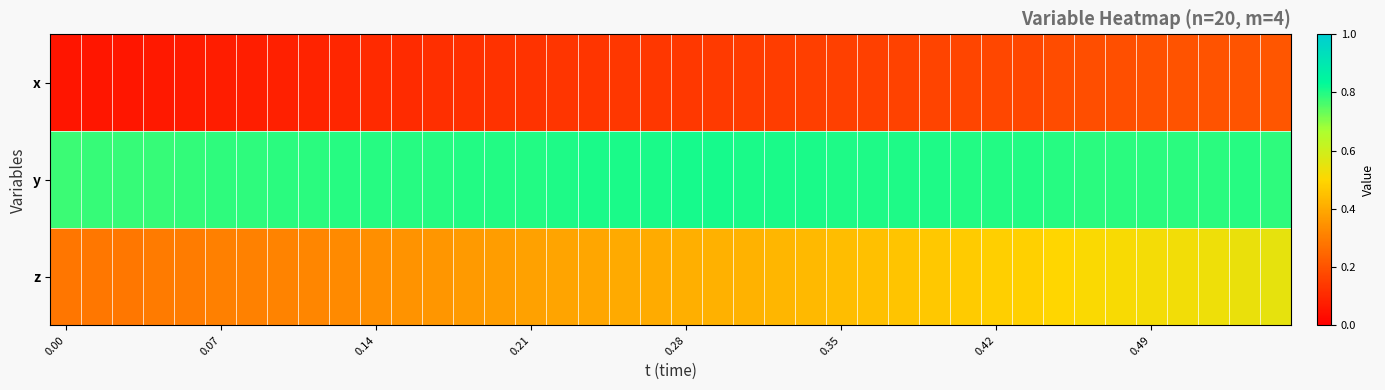

Which series has the largest total across all categories?

y